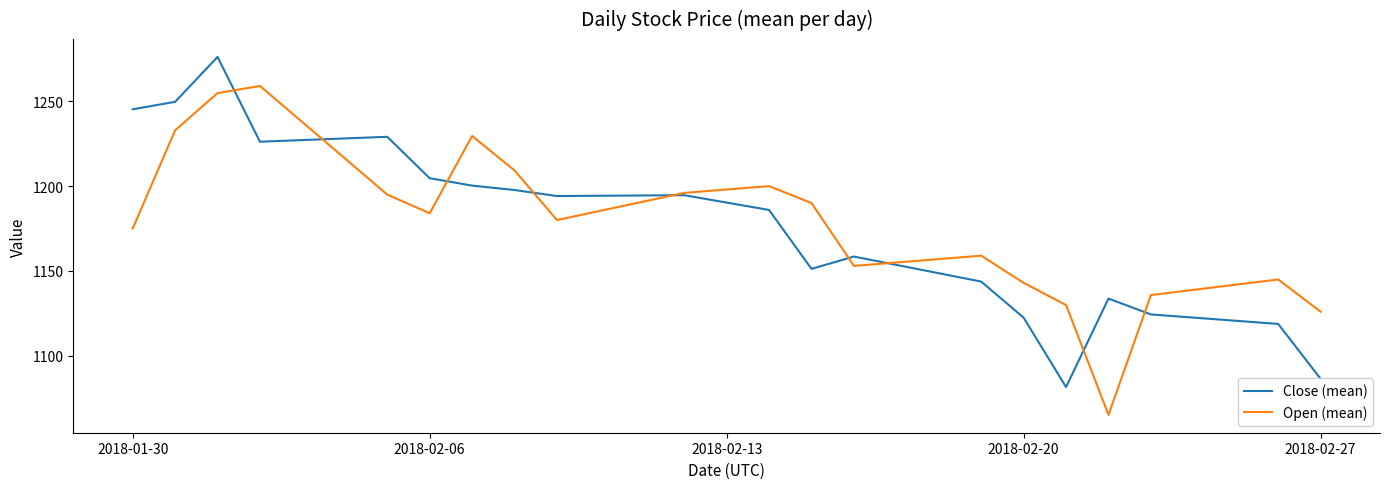

Does the chart have visible grid lines?

No